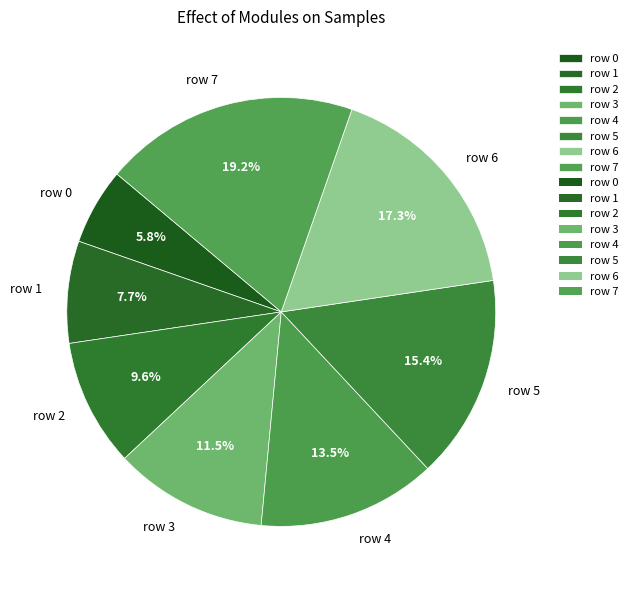

To the nearest percent, what percentage of the pie is row 7?

19%